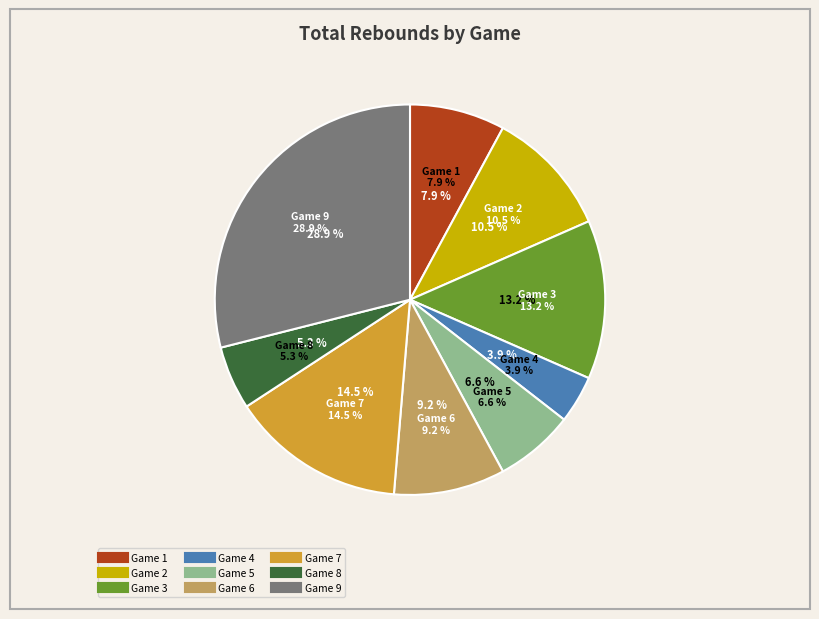

Which category has the biggest portion of the pie?

Game 9